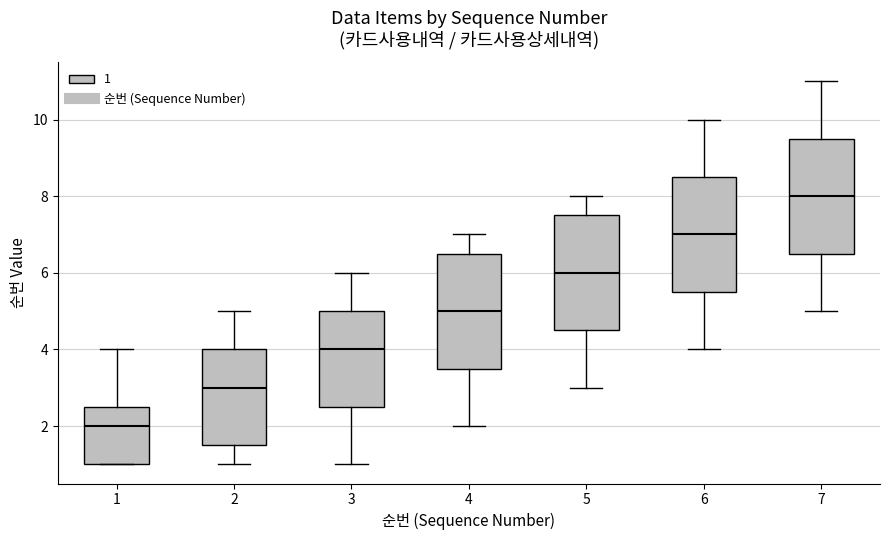

Which box has the highest median line?

7